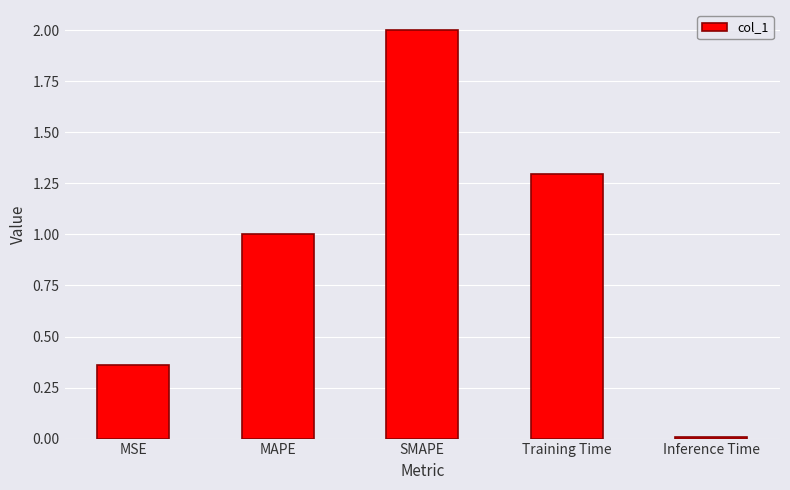

Where is the data nearest to the value 1?

MAPE